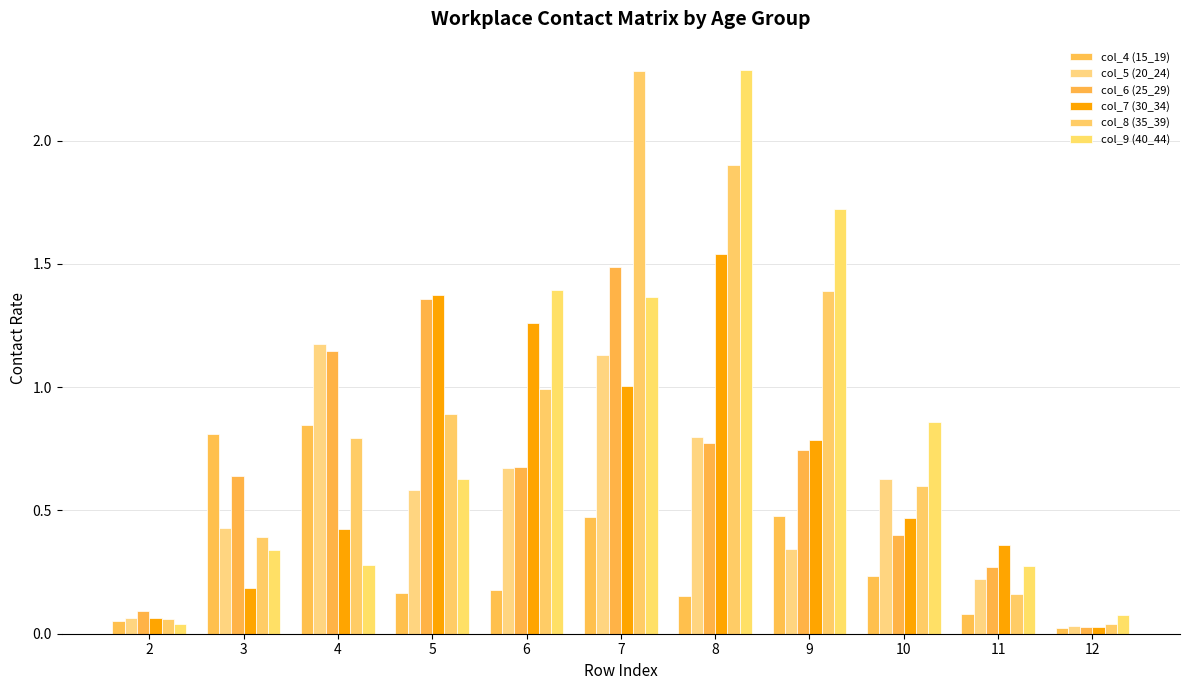

What is the difference between the col_4 (15_19) values at 2 and 5?

0.1